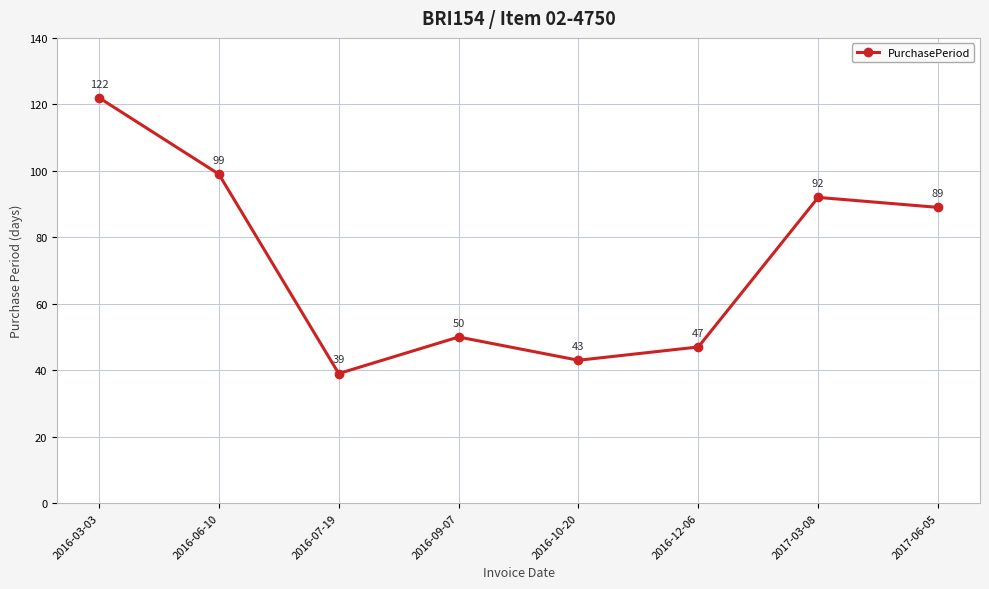

What is the ratio of the value at 2016-12-06 to the value at 2017-06-05?

0.5